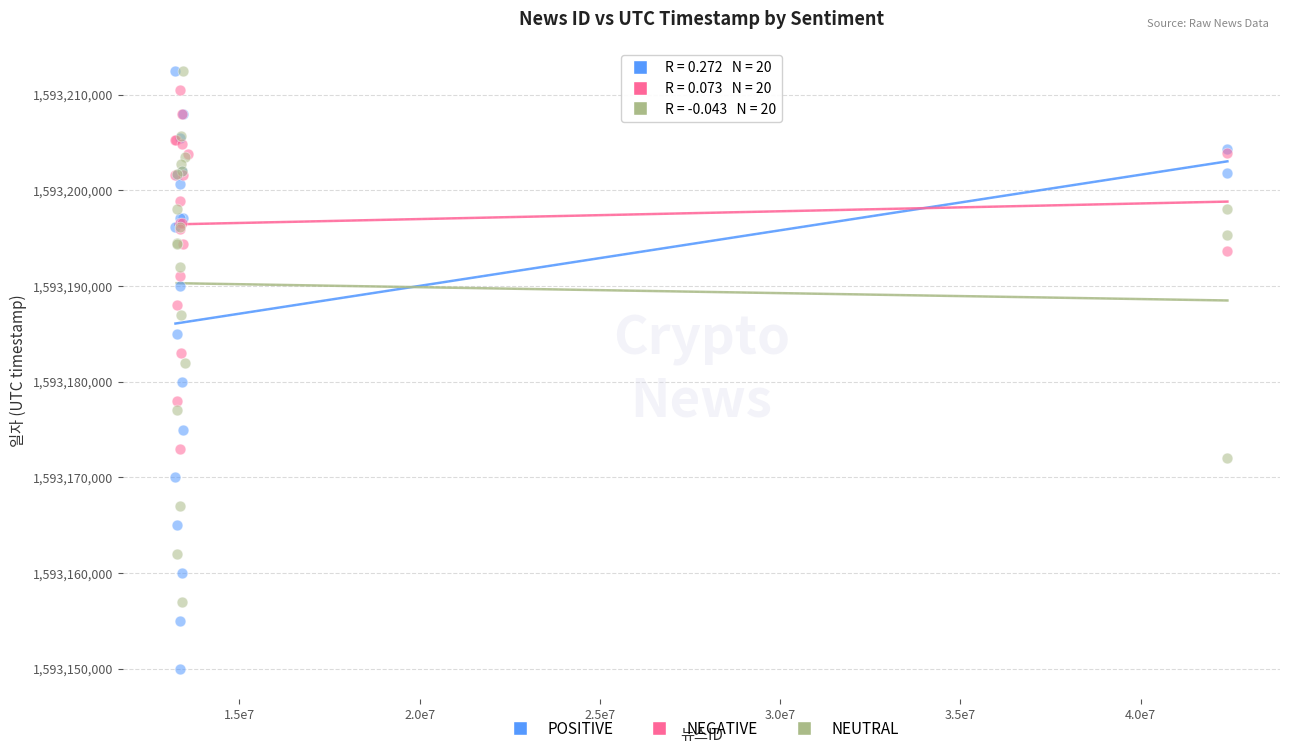

Which series has the largest Y range (max minus min)?

POSITIVE